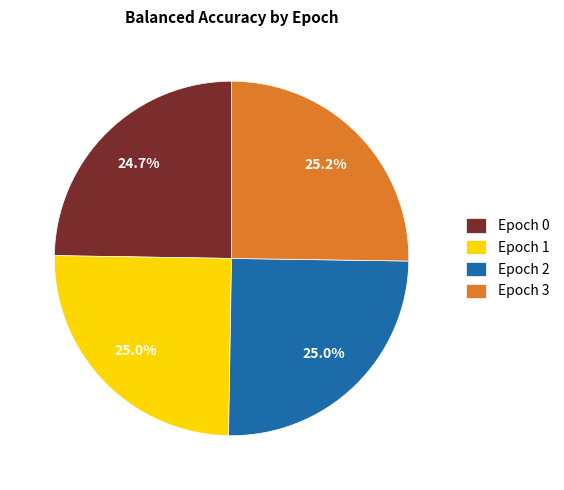

What percentage is NOT represented by Epoch 3?

74.8%